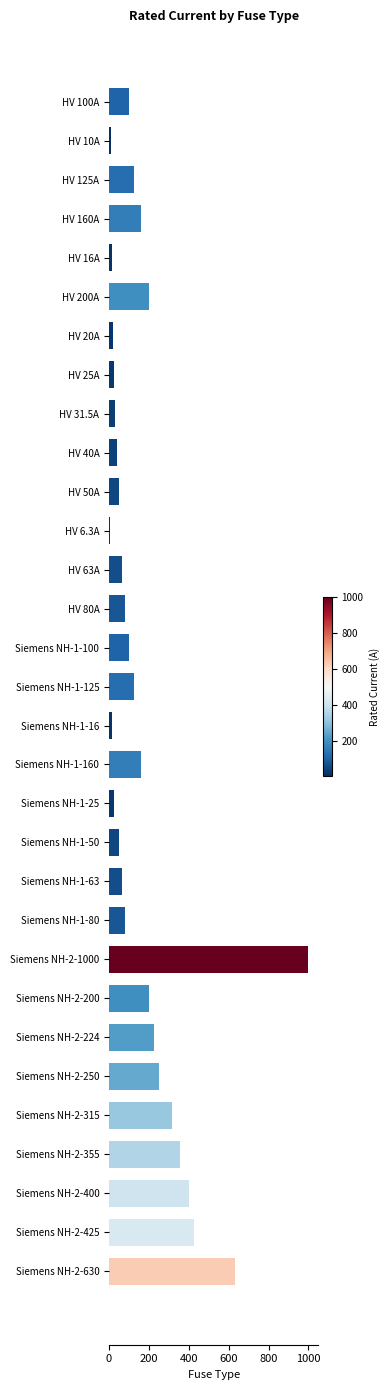

How many bars are there in total?

31